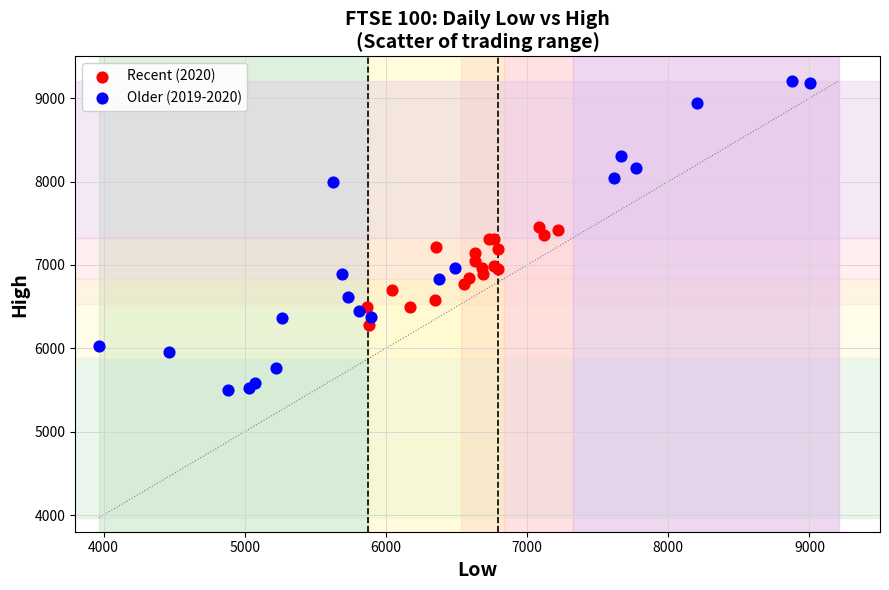

Which series has the largest Y range (max minus min)?

Older (2019-2020)